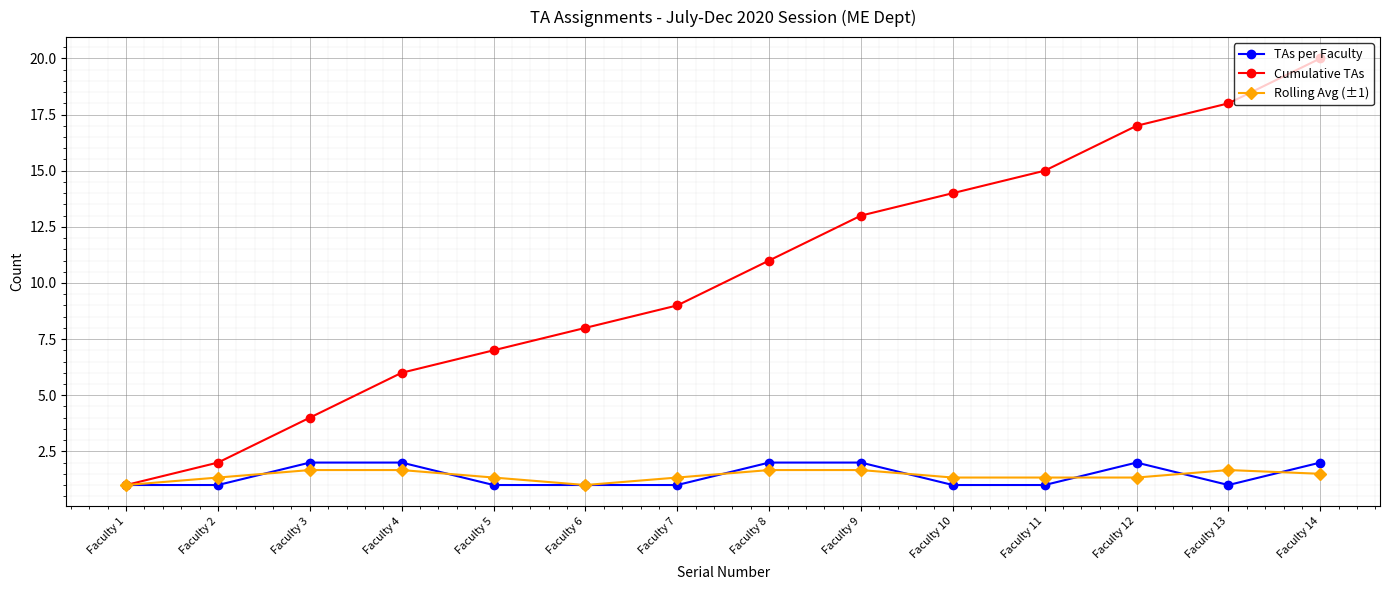

What is the difference between the maximum and second lowest values in the Rolling Avg (±1) series?

0.7